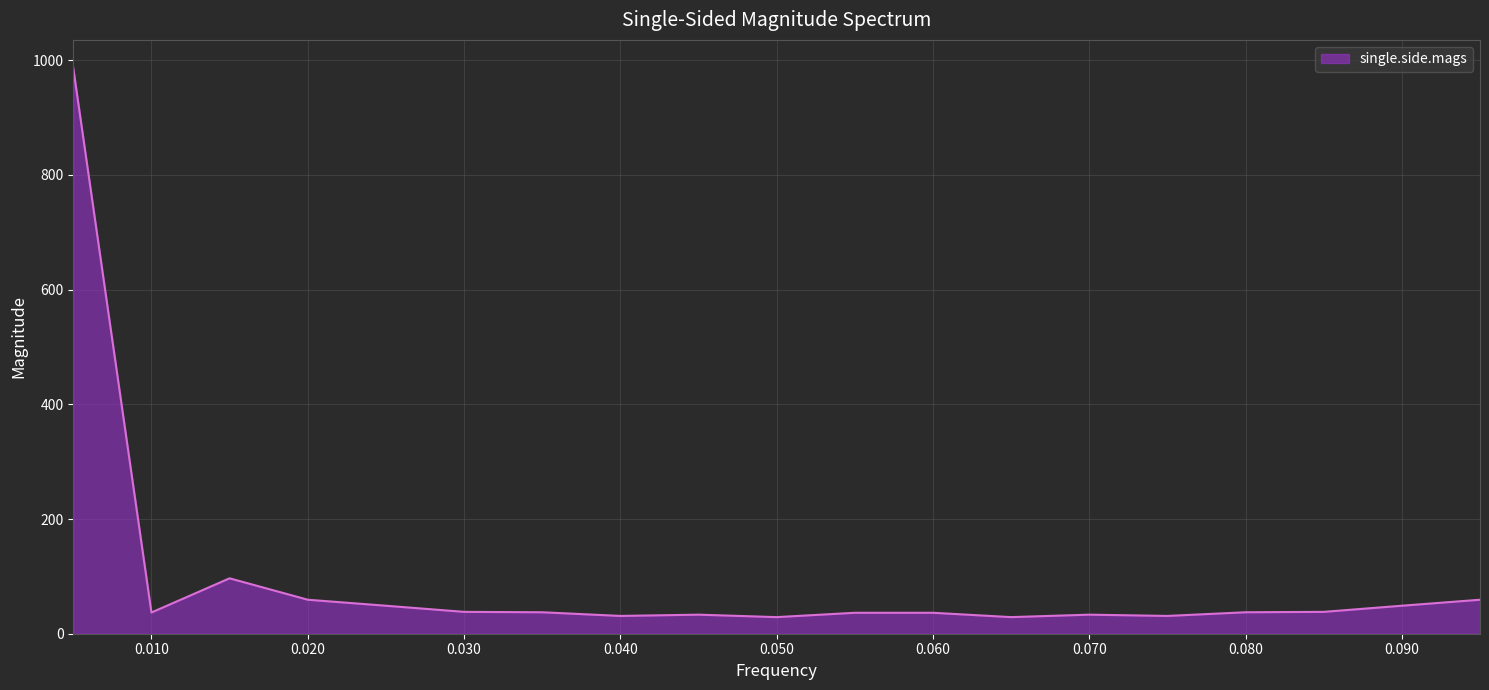

What is the minimum value shown in the chart?

28.9